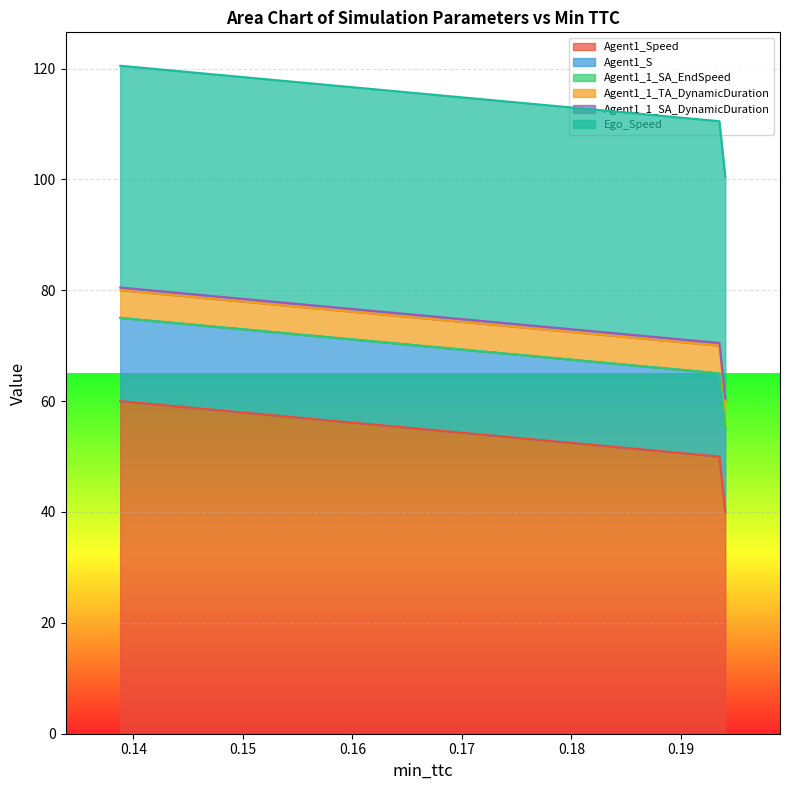

Reading right to left, what are all the values shown in this chart?

Agent1_Speed: 0.13880477800490496=60.0	0.1935161957345711=50.0	0.19405334705869687=40.0
Agent1_S: 0.13880477800490496=15.0	0.1935161957345711=15.0	0.19405334705869687=15.0
Agent1_1_SA_EndSpeed: 0.13880477800490496=0.0	0.1935161957345711=0.0	0.19405334705869687=0.0
Agent1_1_TA_DynamicDuration: 0.13880477800490496=5.0	0.1935161957345711=5.0	0.19405334705869687=5.0
Agent1_1_SA_DynamicDuration: 0.13880477800490496=0.5	0.1935161957345711=0.5	0.19405334705869687=0.5
Ego_Speed: 0.13880477800490496=40.0	0.1935161957345711=40.0	0.19405334705869687=40.0